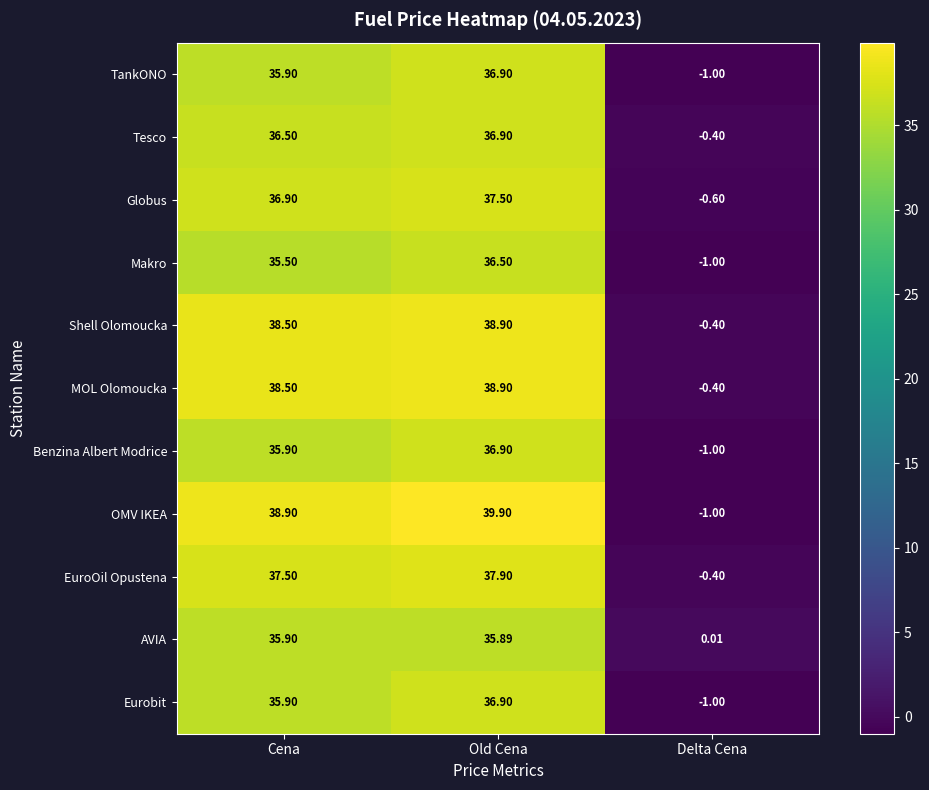

Where does the Benzina Albert Modrice series first go above 35?

Cena